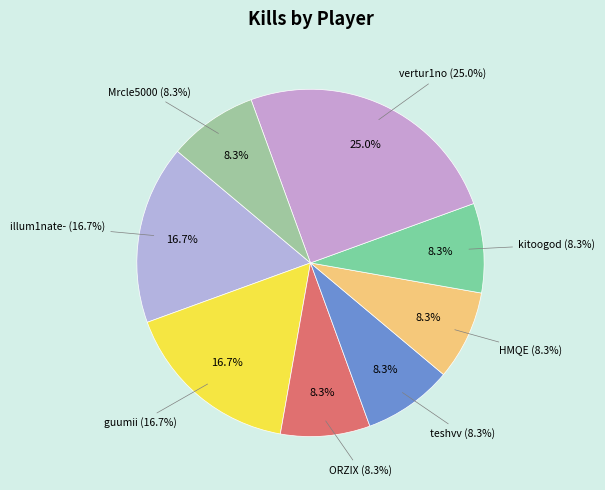

To the nearest percent, what is the average slice percentage?

12%